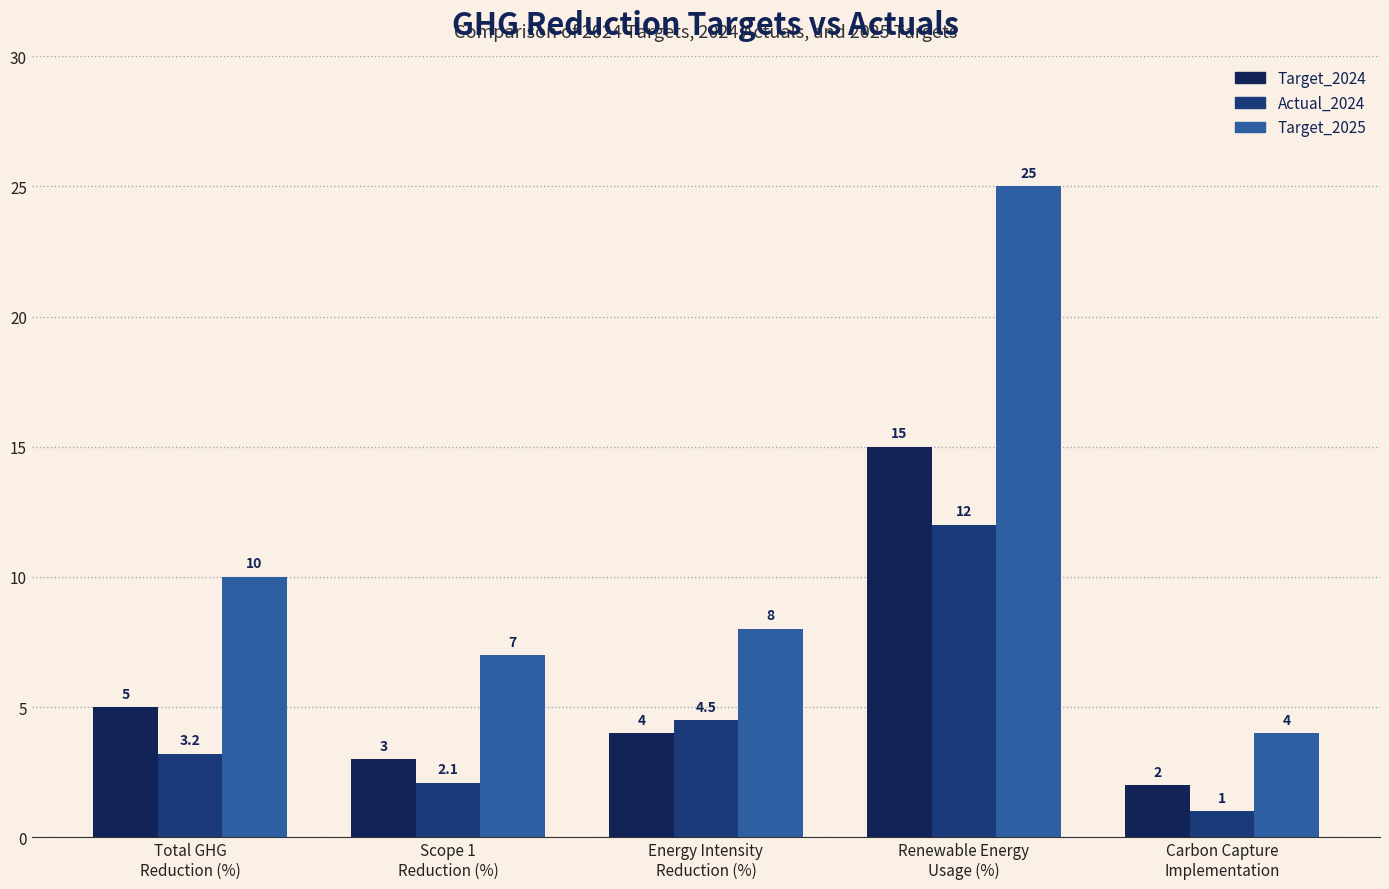

What is the value of the Target_2024 bar at the 1st from the left?

5.0